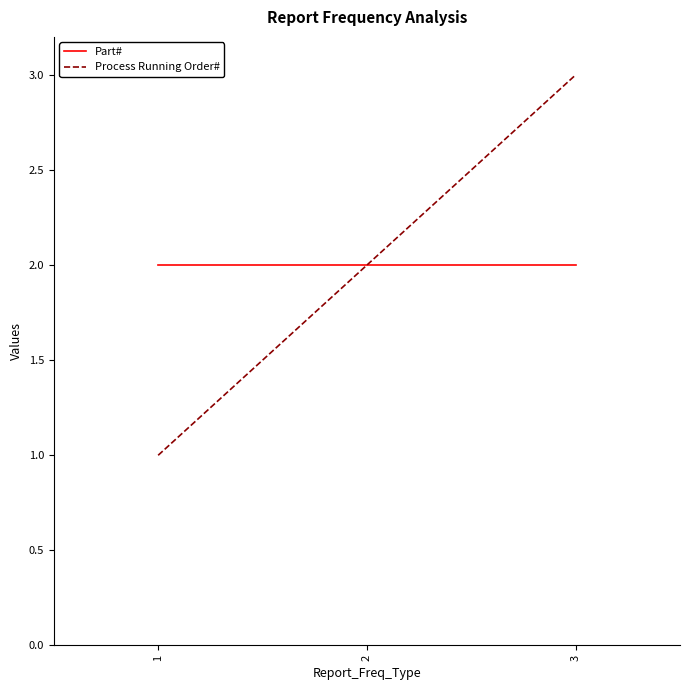

What is the maximum value for Process Running Order#?

3